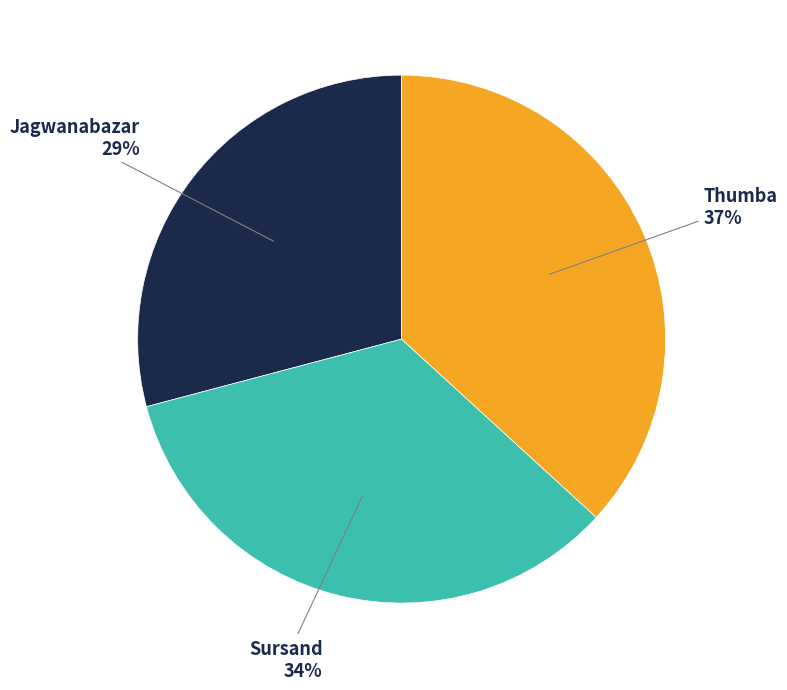

Does Thumba represent more than half of the total?

No